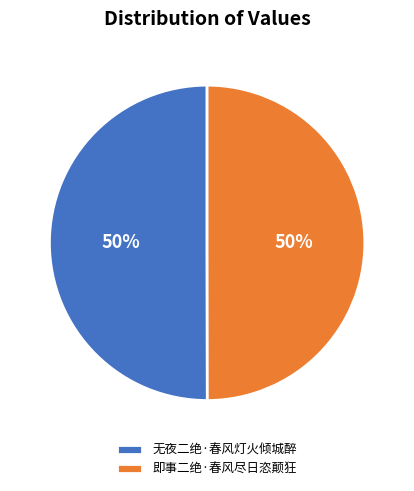

To the nearest percent, what percentage of the pie is 无夜二绝·春风灯火倾城醉?

50%